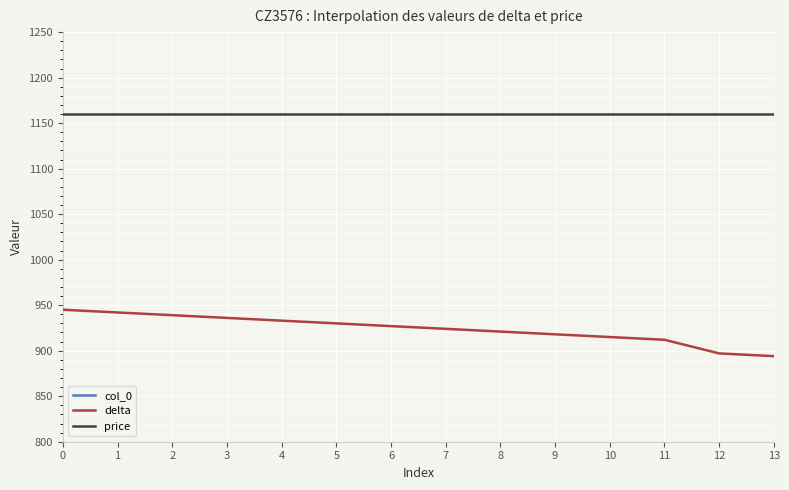

True or false: col_0 and price intersect in this chart.

False